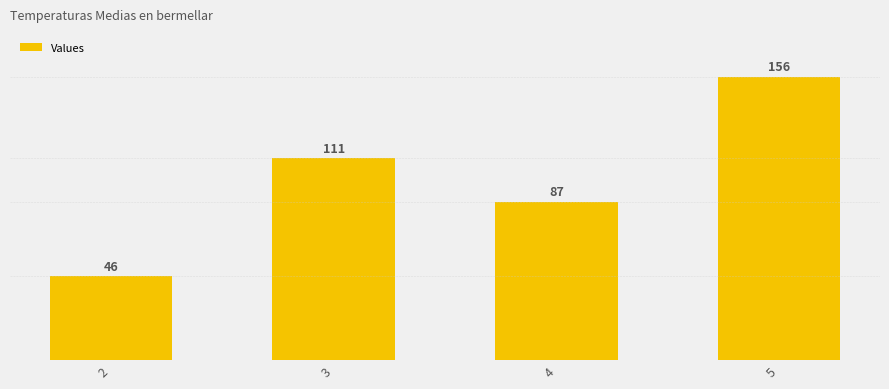

What is the smallest value displayed?

46